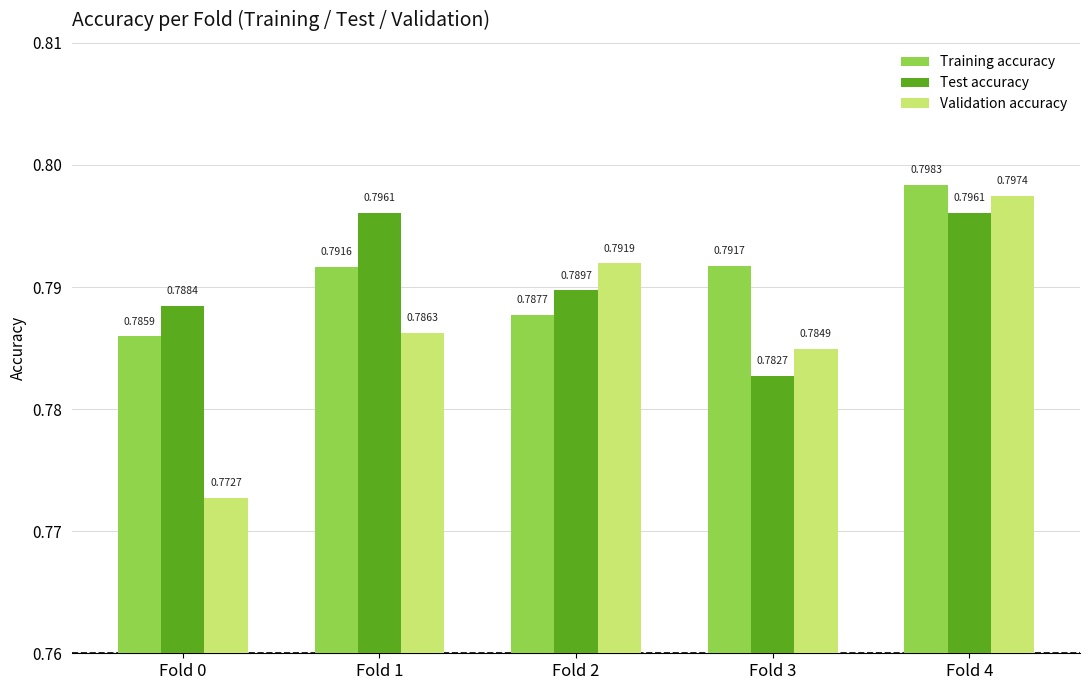

What is the total value across all series at Fold 1?

2.4